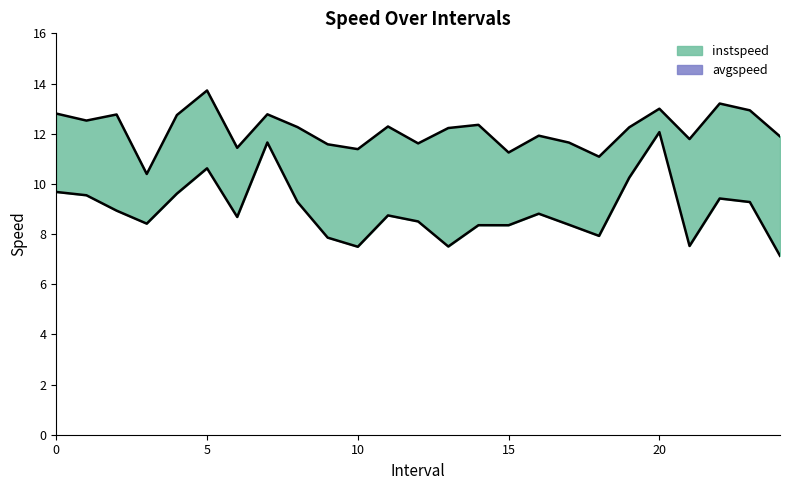

Which series changed the most between 12 and 15?

instspeed